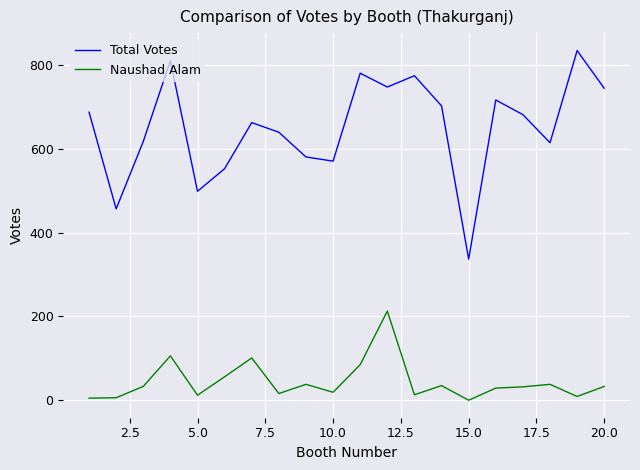

Rank the series by their maximum value, from highest to lowest.

Total Votes, Naushad Alam